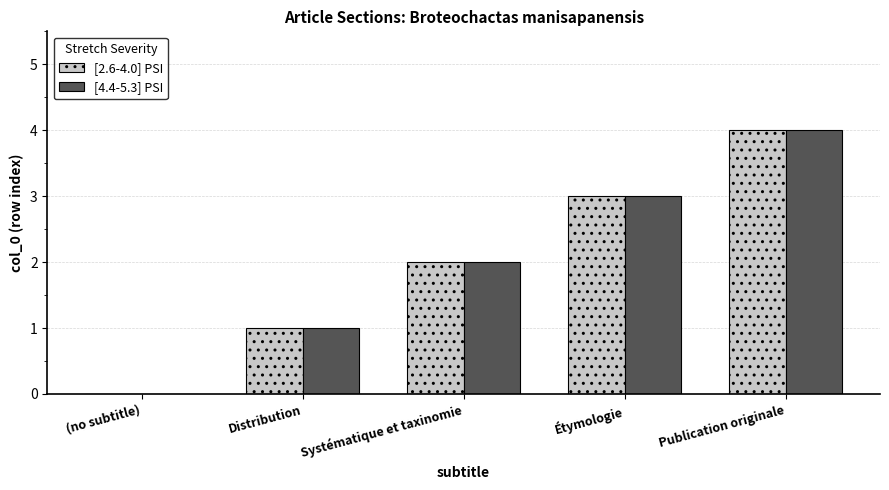

Count the number of data series in this chart.

2